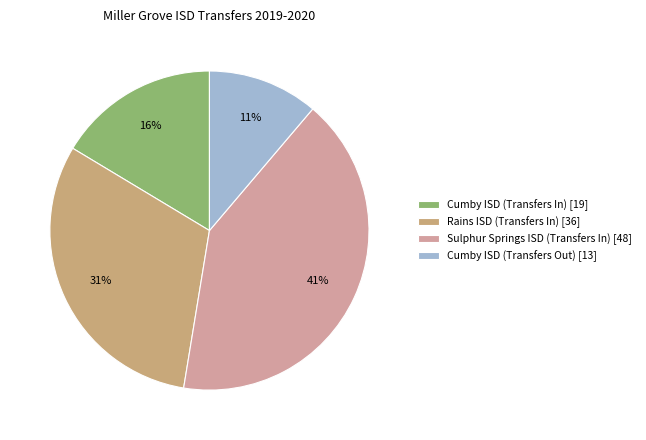

Which has a higher value, Sulphur Springs ISD (Transfers In) [48] or Cumby ISD (Transfers Out) [13]?

Sulphur Springs ISD (Transfers In) [48]